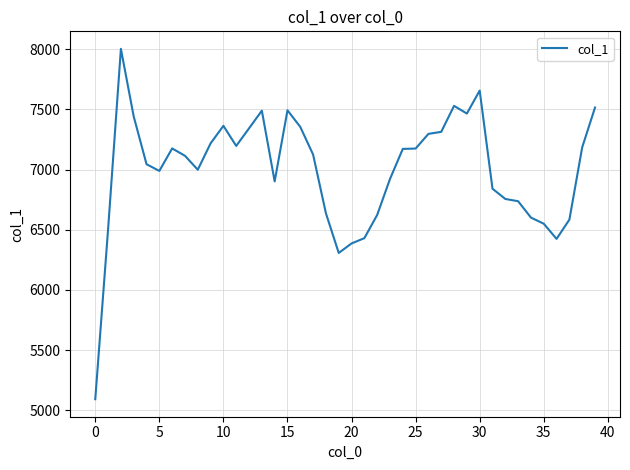

What is the smallest value displayed?

5091